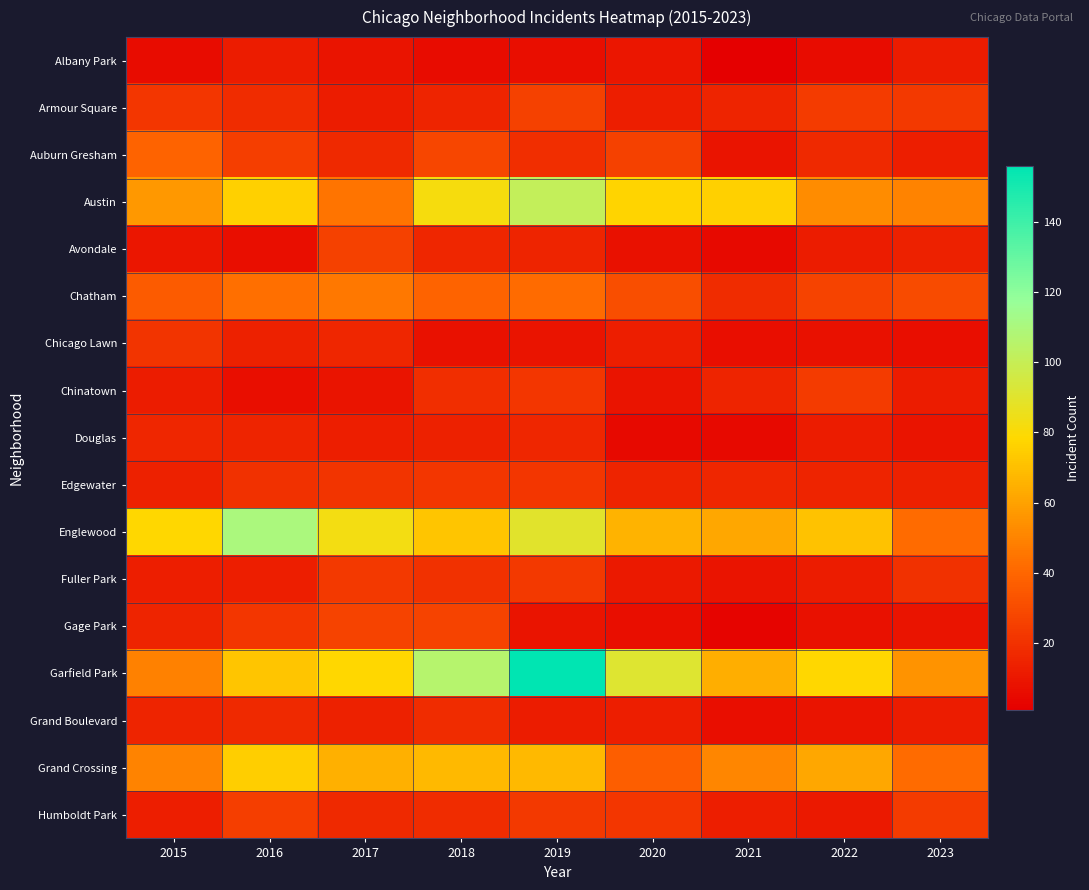

What is the total value across all series at 2022?

449